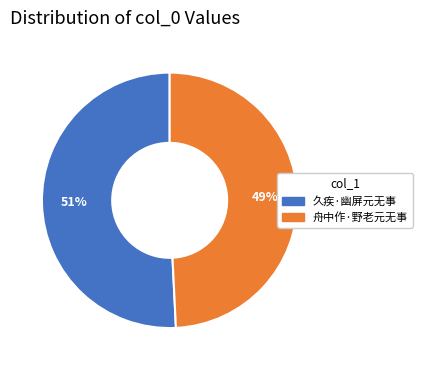

Is the sum of 久疾·幽屏元无事 and 舟中作·野老元无事 greater than half?

Yes